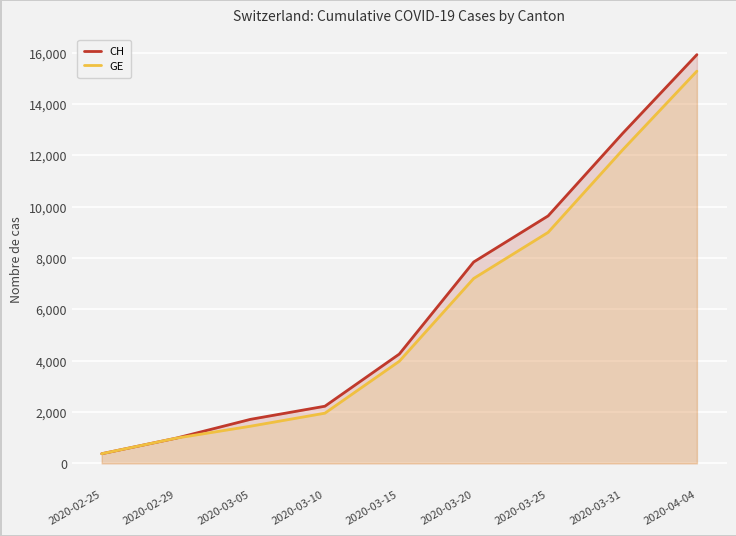

True or false: GE has a value of 3045 at 2020-03-25.

False